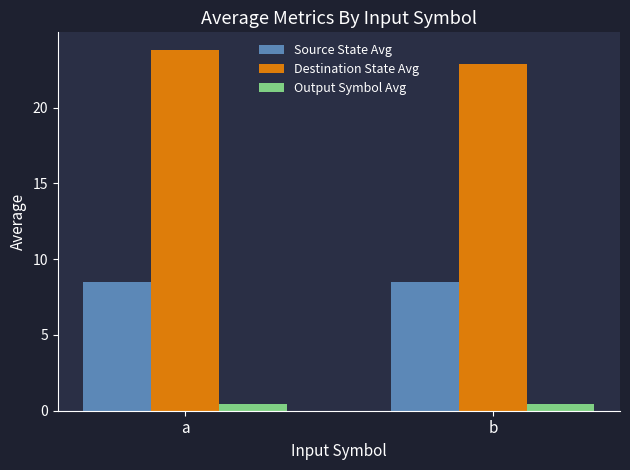

List the series in order of their peak value, lowest first.

Output Symbol Avg, Source State Avg, Destination State Avg